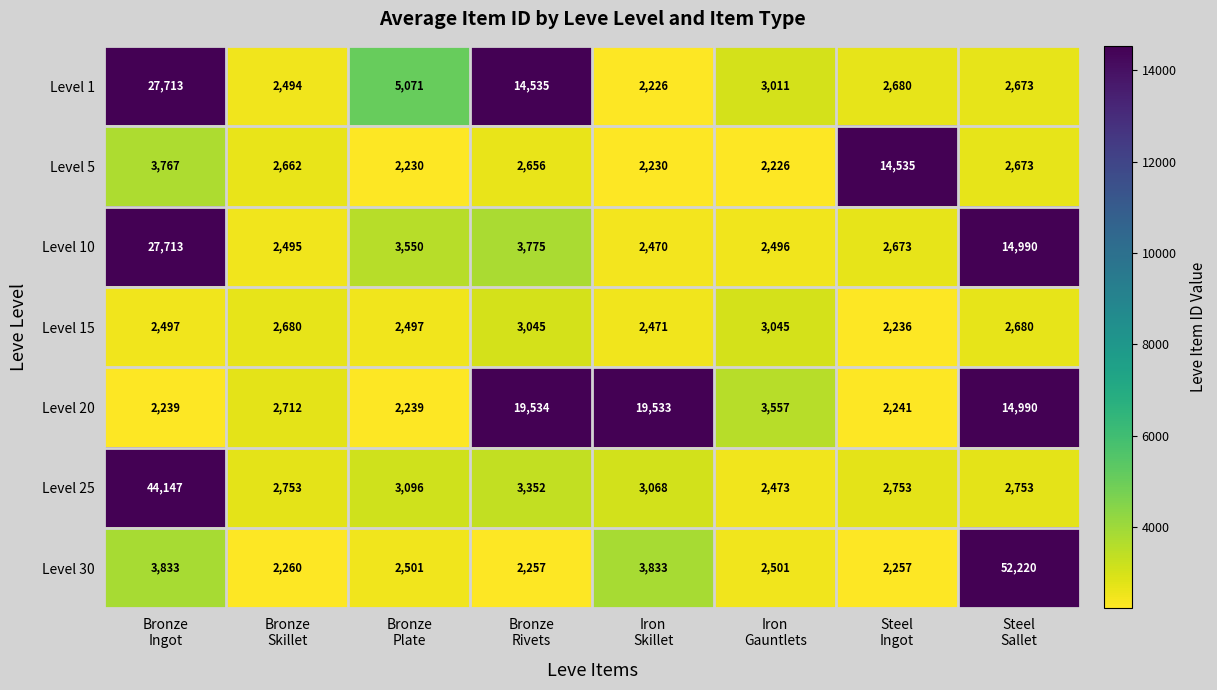

At how many categories does at least one series exceed 42547?

2